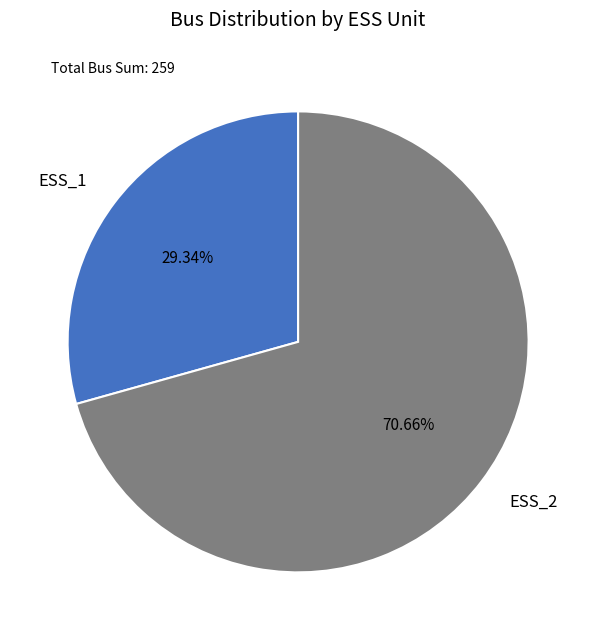

To the nearest percent, what percentage of the pie is ESS_1?

29%